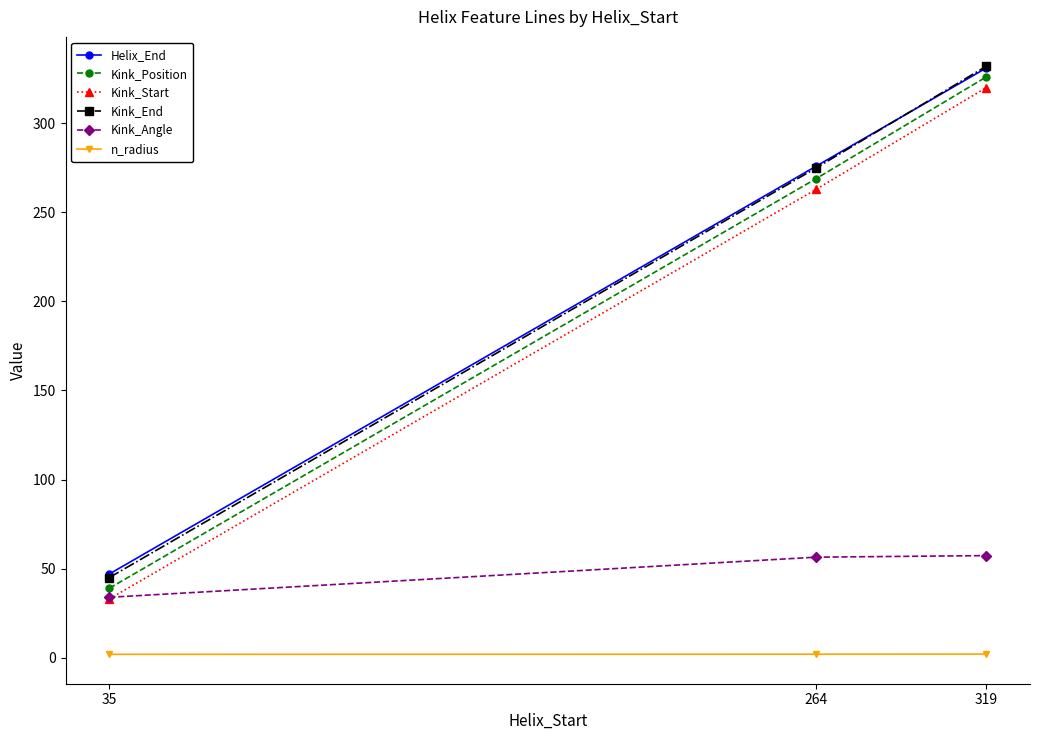

How many values in the Kink_Angle series are below 56?

1